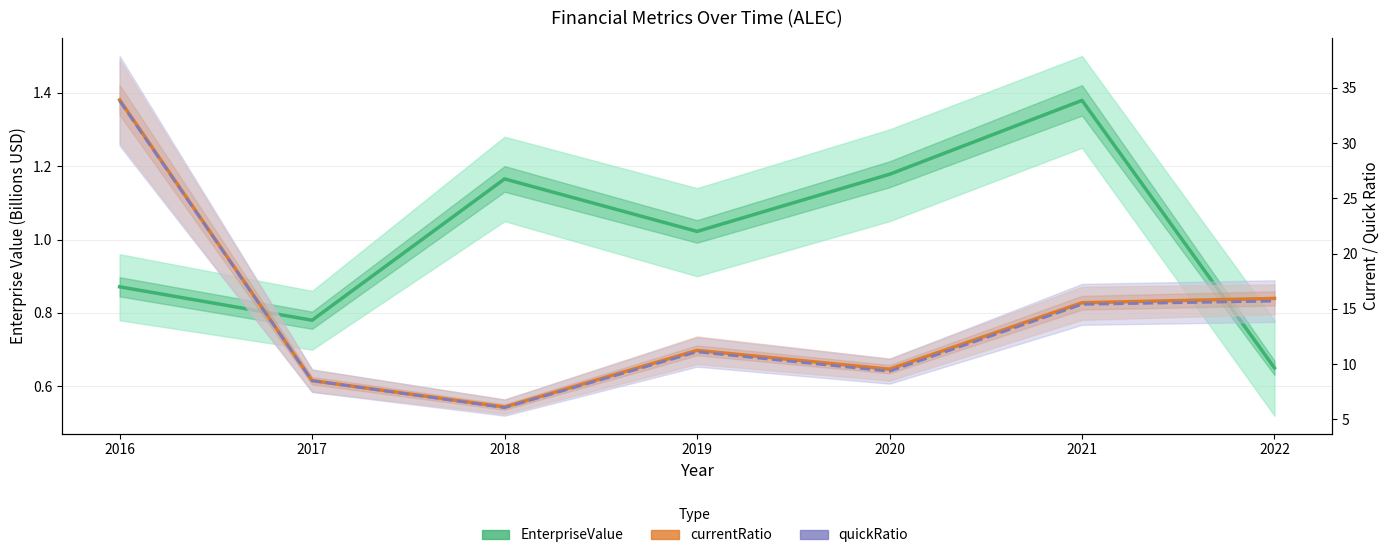

Is the value of currentRatio at 2016 greater than the value of quickRatio at 2017?

Yes